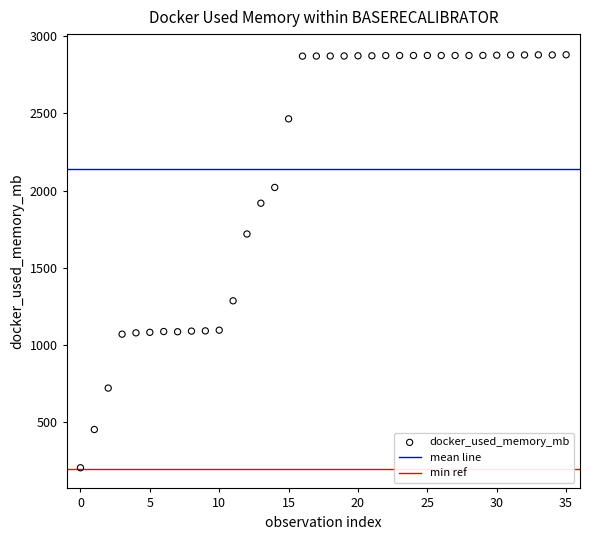

What Y value in the scatter plot is closest to 1541?

1718.5